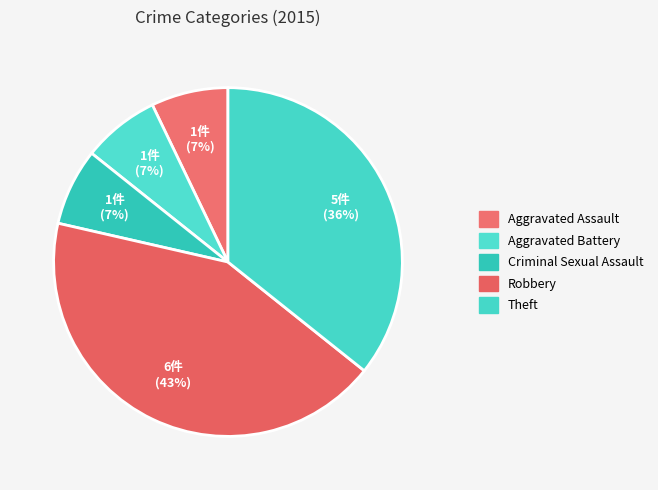

How many slices are in this pie chart?

5